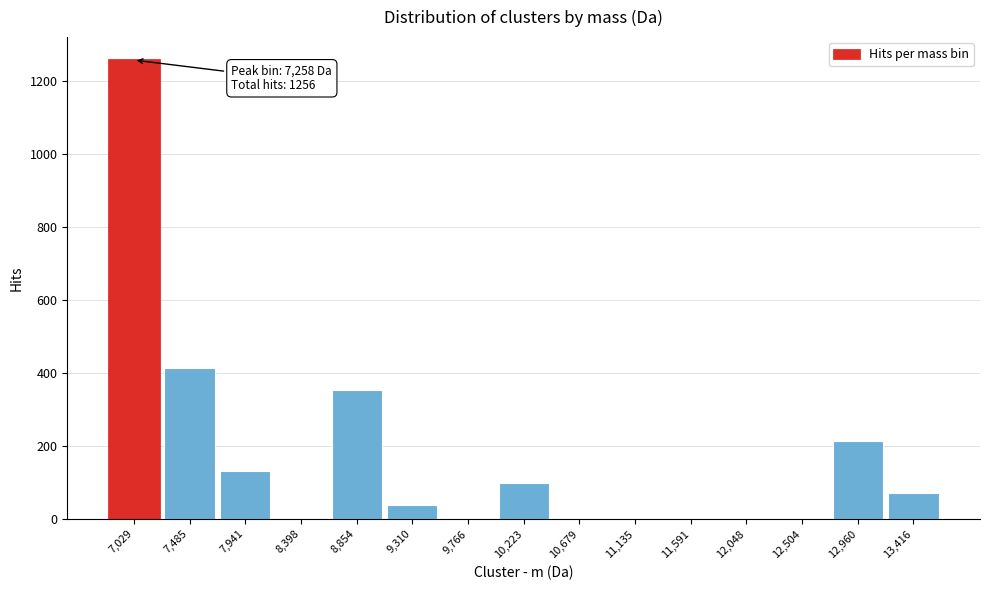

Reading left to right, transcribe all the data shown in this chart.

7,029=1256	7,485=412	7,941=130	8,398=0	8,854=352	9,310=37	9,766=0	10,223=98	10,679=0	11,135=0	11,591=0	12,048=0	12,504=0	12,960=213	13,416=72